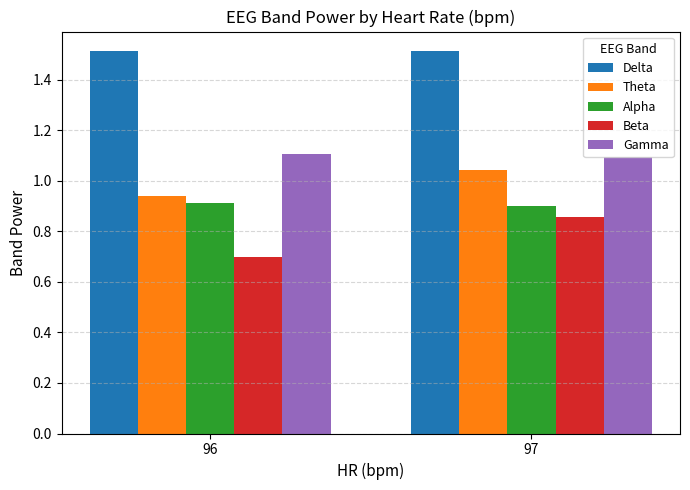

Which series has the largest total across all categories?

Delta